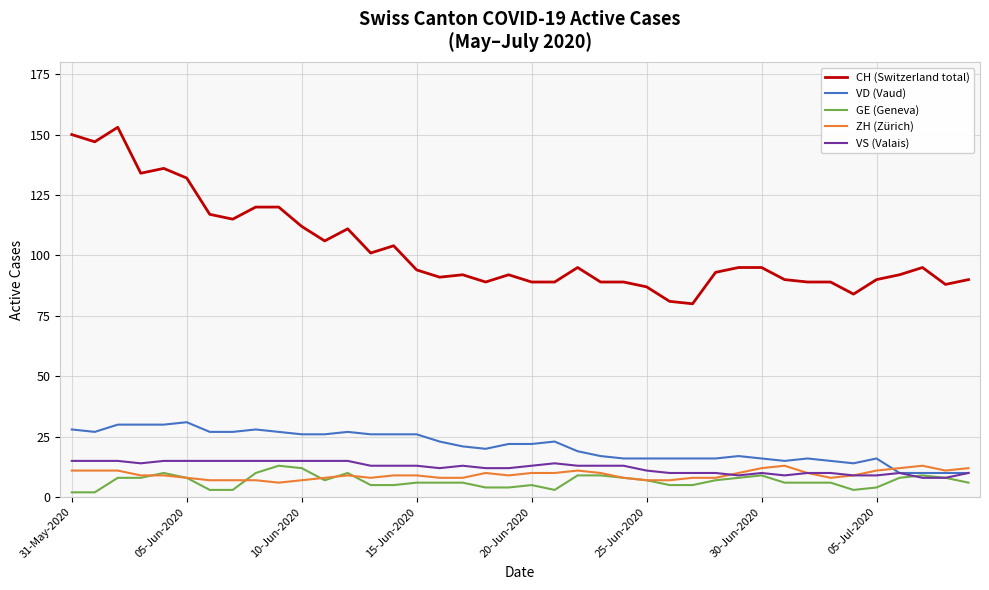

True or false: CH (Switzerland total) and ZH (Zürich) intersect in this chart.

False